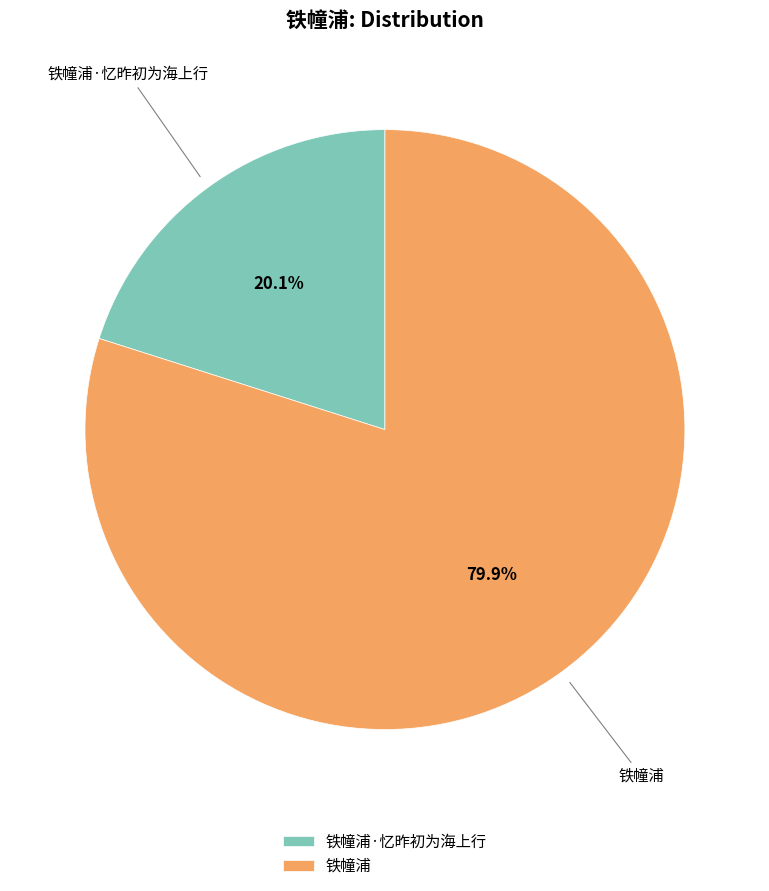

To the nearest percent, what percentage of the pie is 铁幢浦?

80%